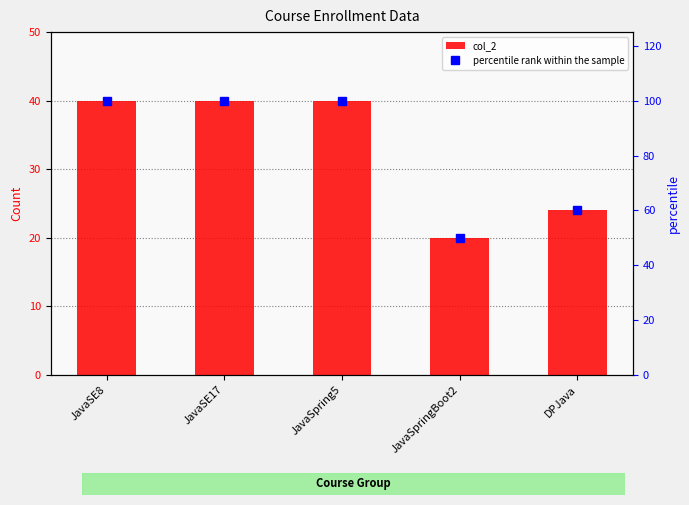

The value of percentile rank within the sample at JavaSE8 is 32. True or false?

False